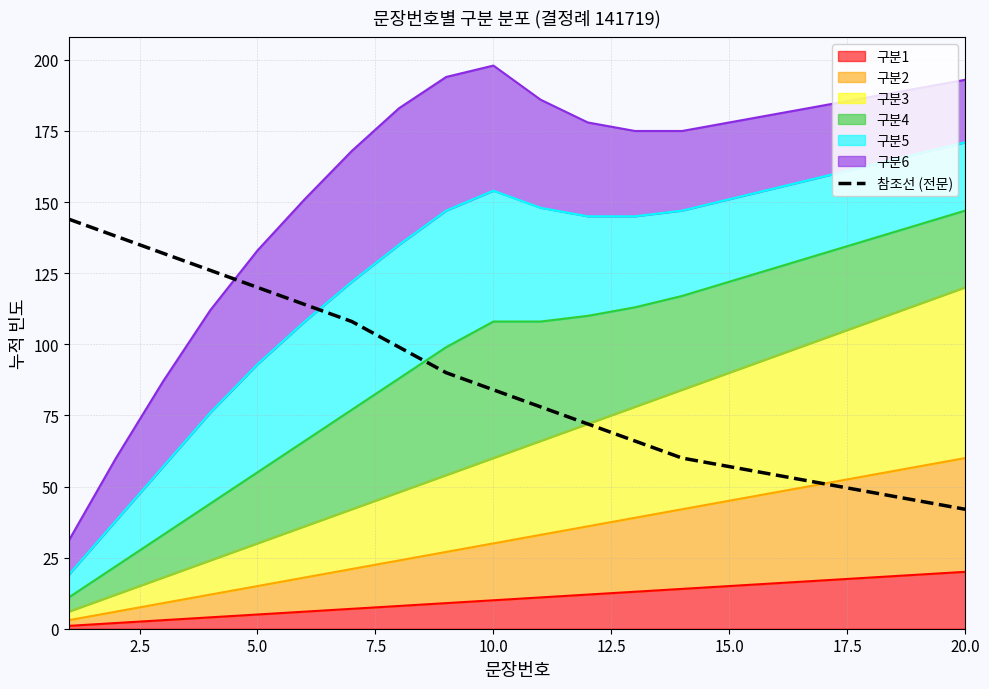

The value at 10 is 137. True or false?

False